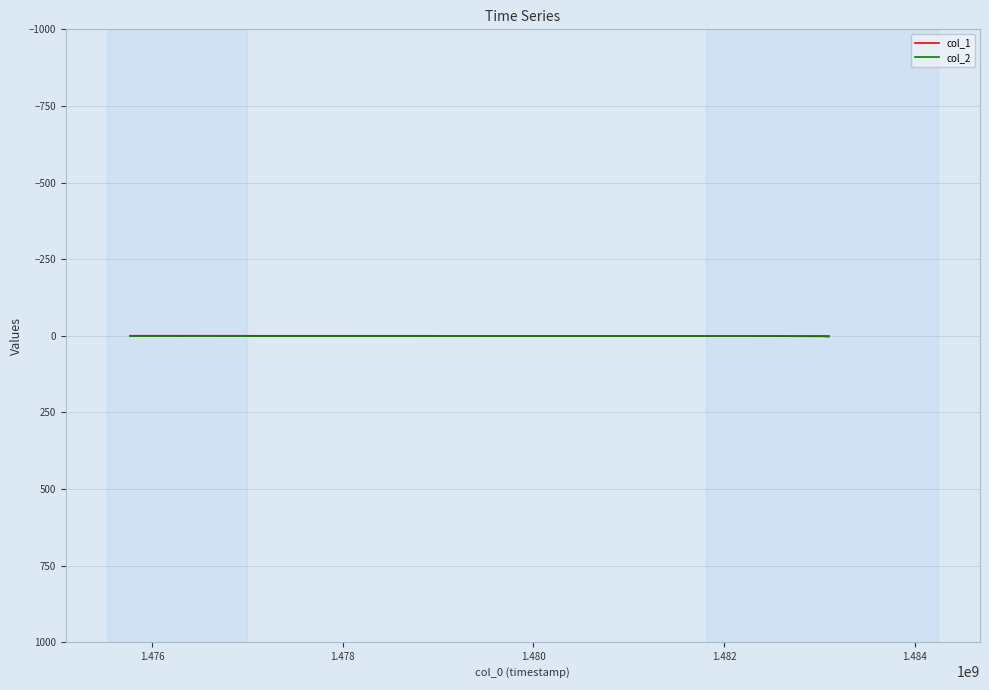

Does the chart have visible grid lines?

Yes